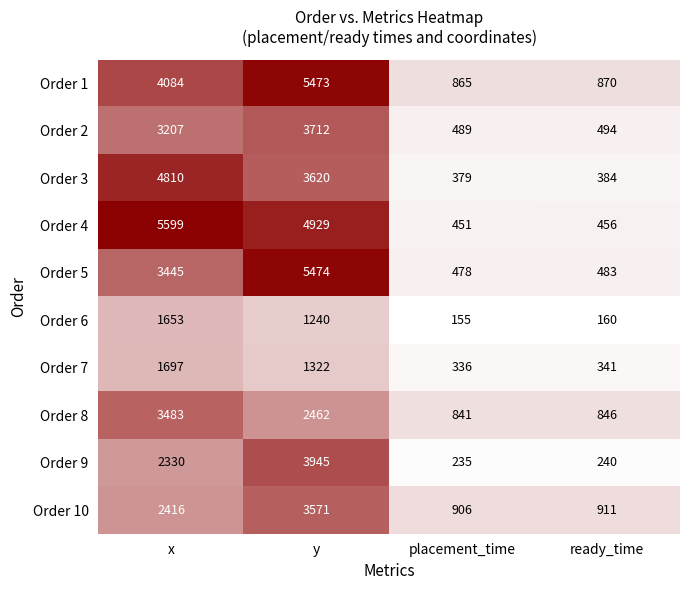

How many data points in Order 9 are less than 2330?

2